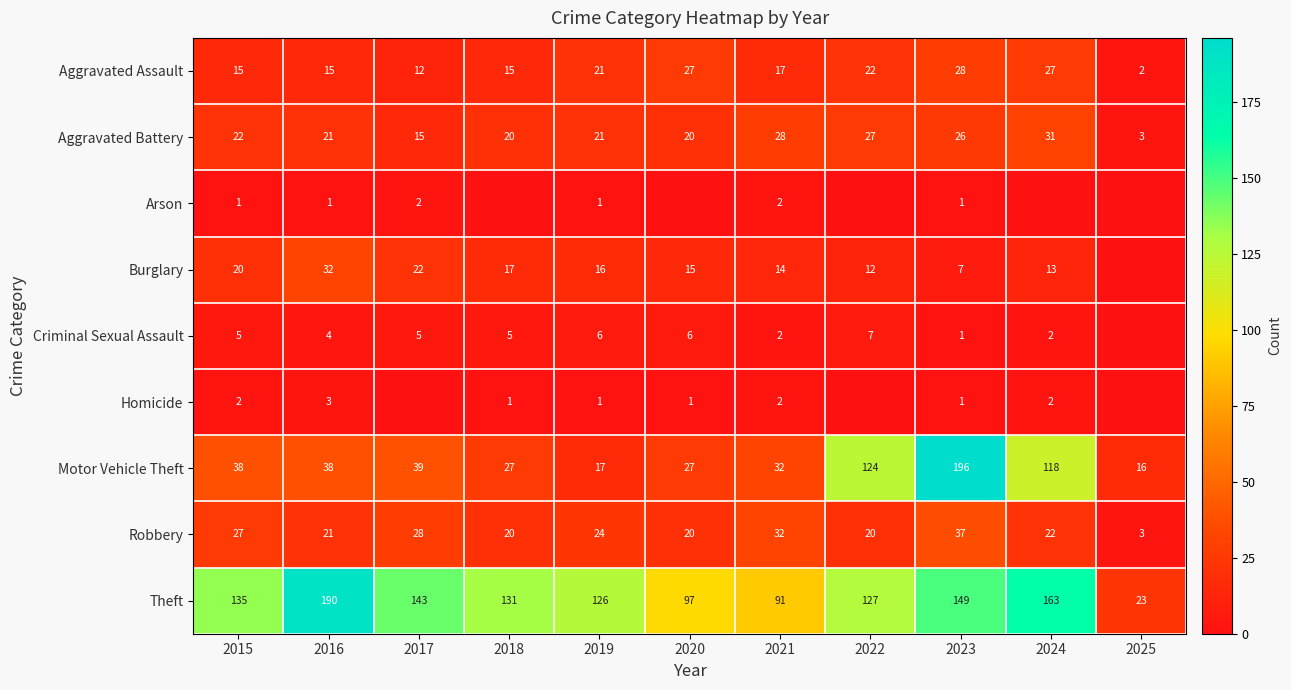

The Theft series shows 302 at 2016. True or false?

False